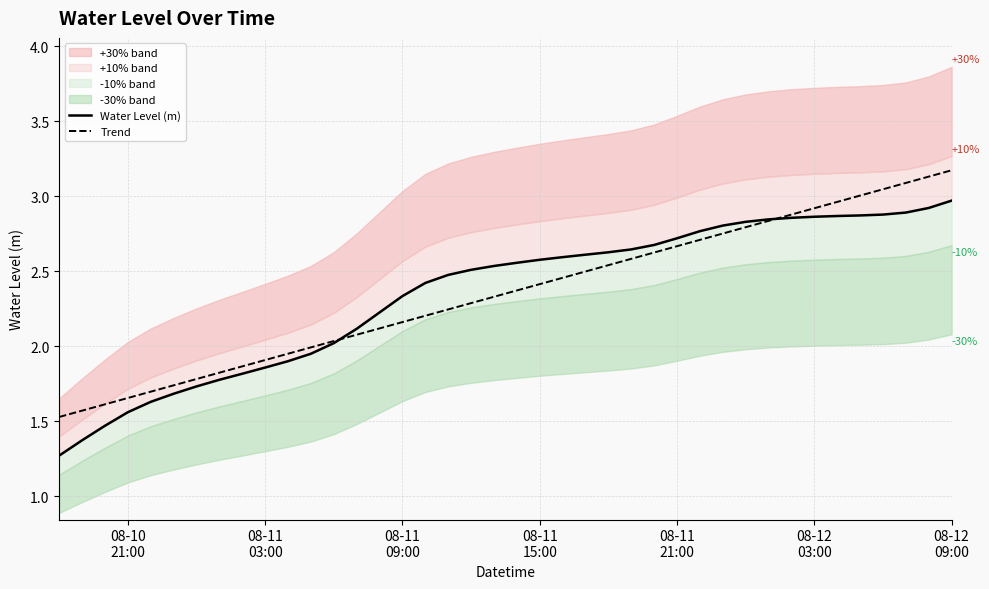

How many lines are shown in the chart?

2